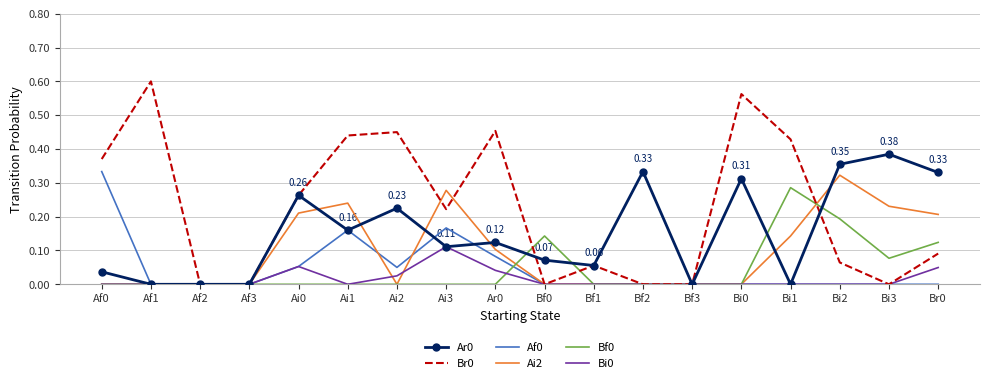

In Ar0, how many points are higher than both neighbors (excluding endpoints)?

6